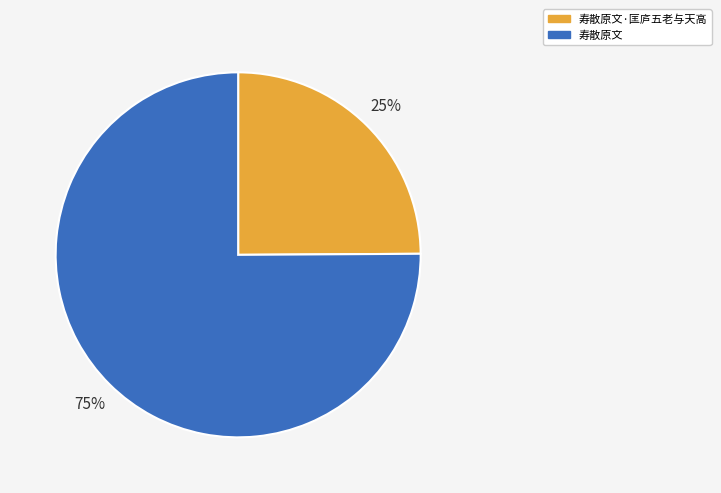

What is the ratio of the value at 寿散原文 to the value at 寿散原文·匡庐五老与天高?

3.0